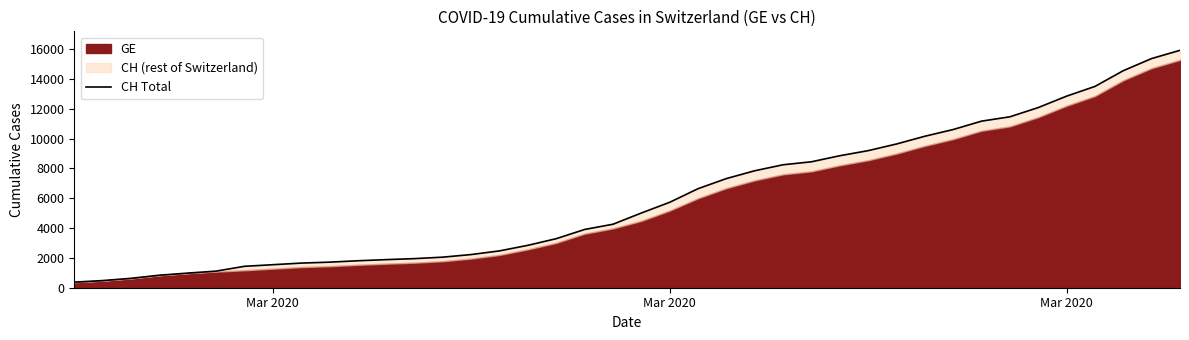

How many data points are above 5012?

19